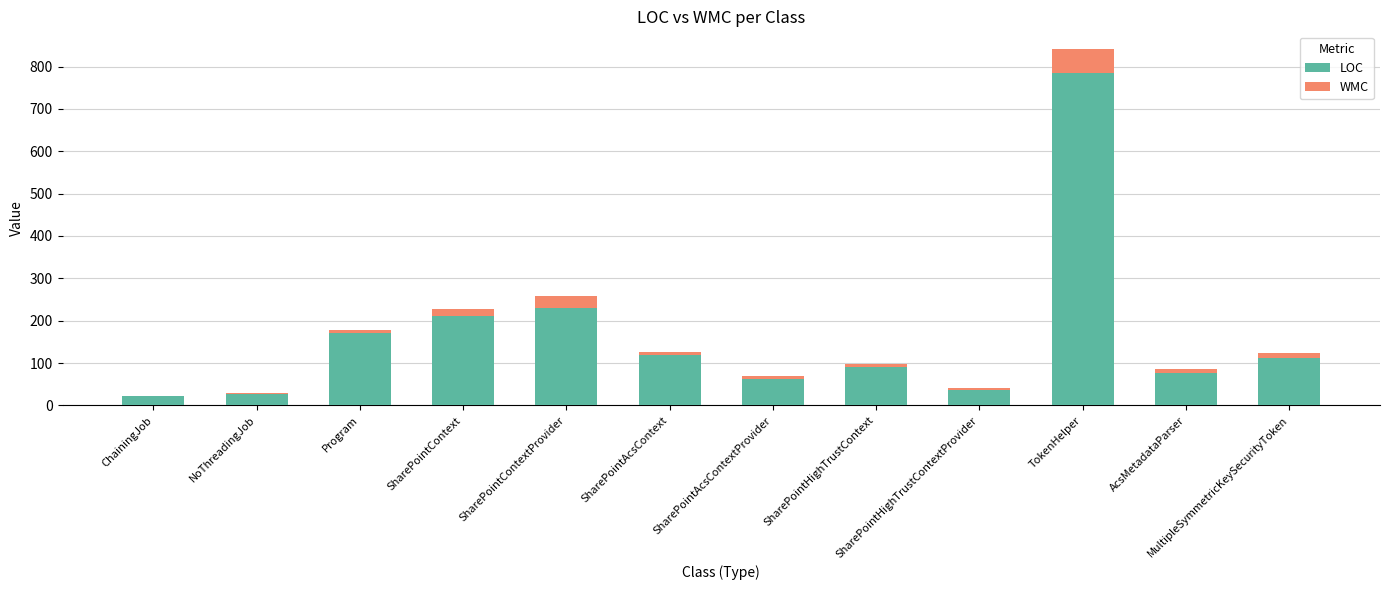

At which category is the sum across all series the highest?

TokenHelper